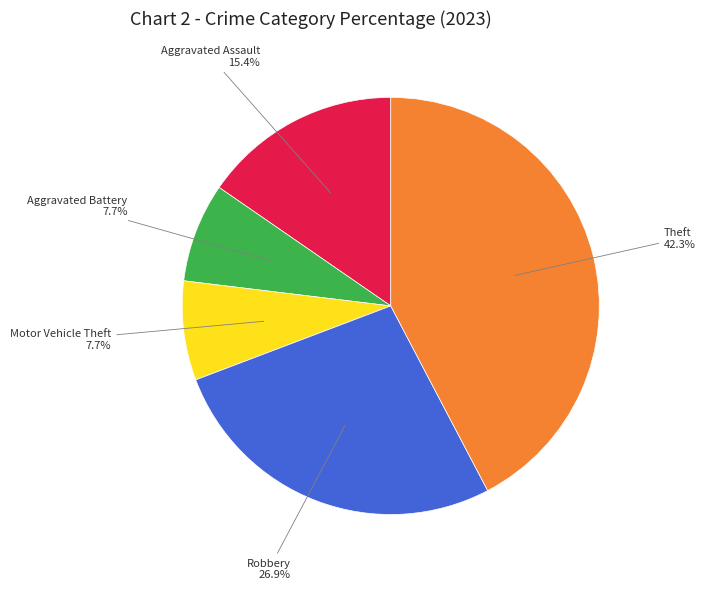

Does any single category account for the majority?

No